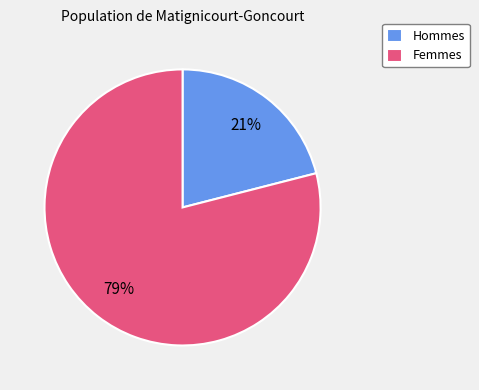

Is it true that Femmes is 79% of the pie?

True